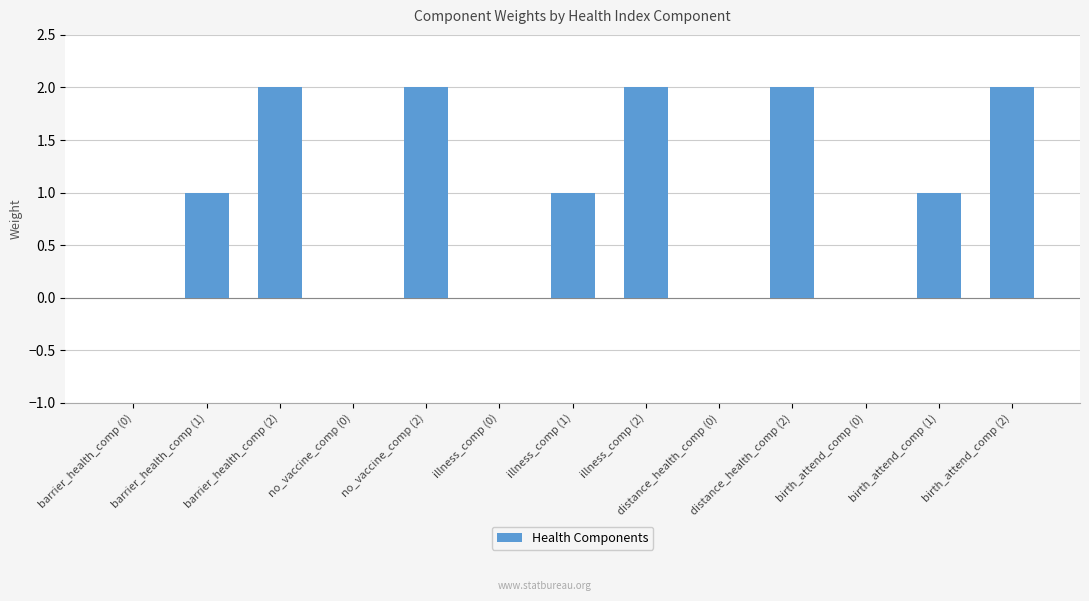

The chart shows a value of 0 at illness_comp (0). True or false?

True